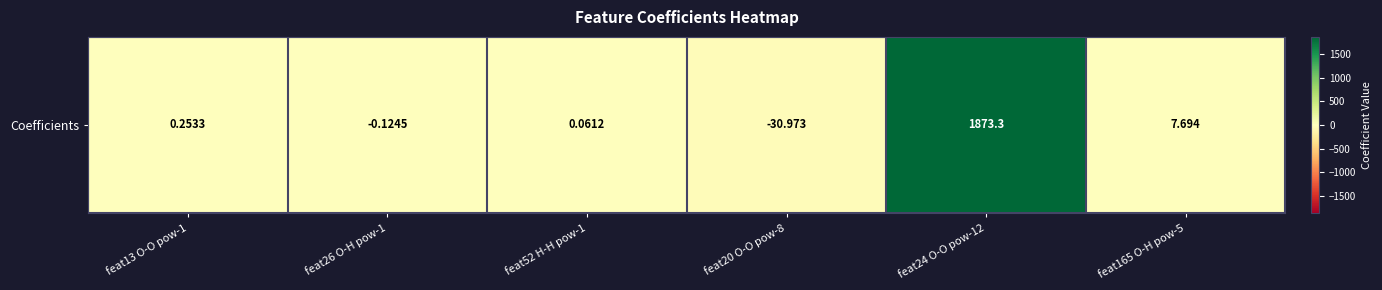

What is the difference between the maximum and second lowest values?

1873.4